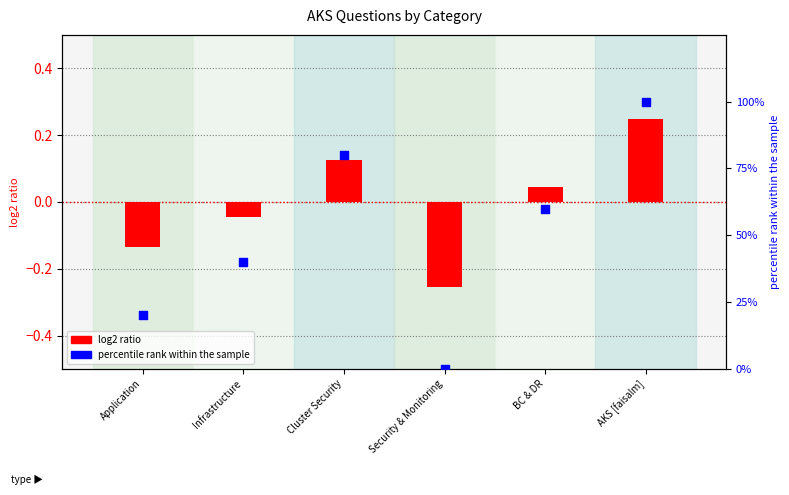

Is the value of log2 ratio at Security & Monitoring greater than the value of percentile rank within the sample at AKS [faisalm]?

No